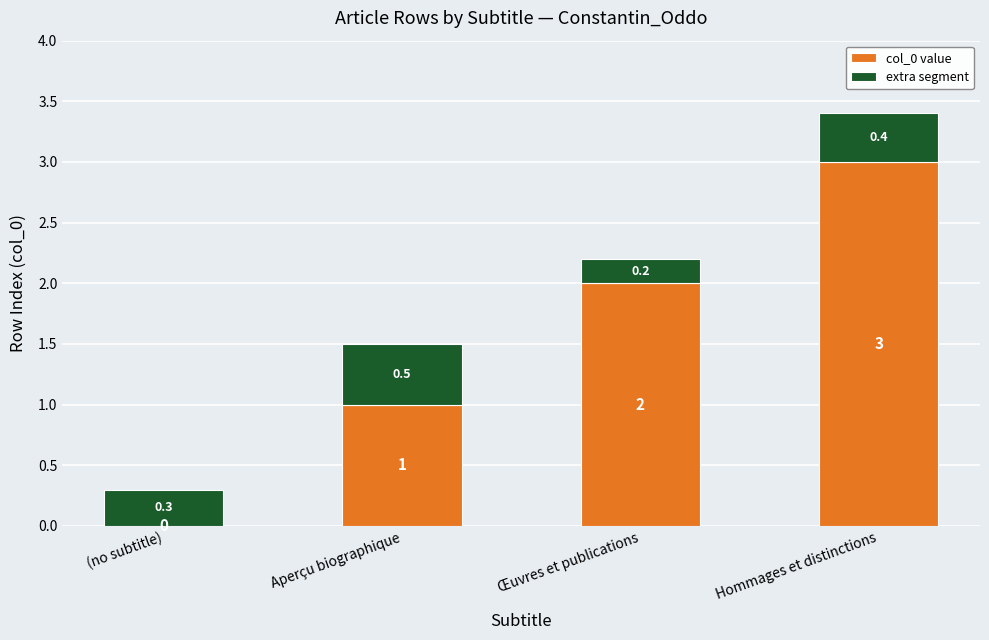

True or false: col_0 value has a value of 1.5 at Aperçu biographique.

False